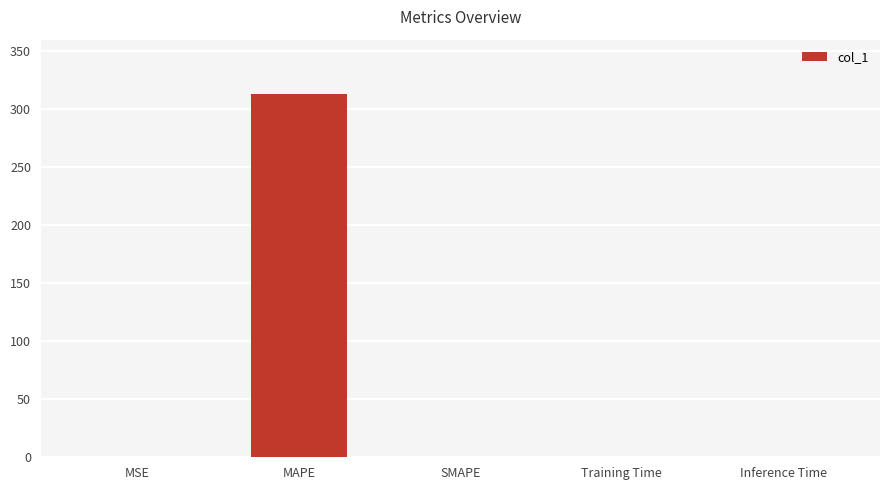

What is the change in value from MSE to SMAPE?

-0.1